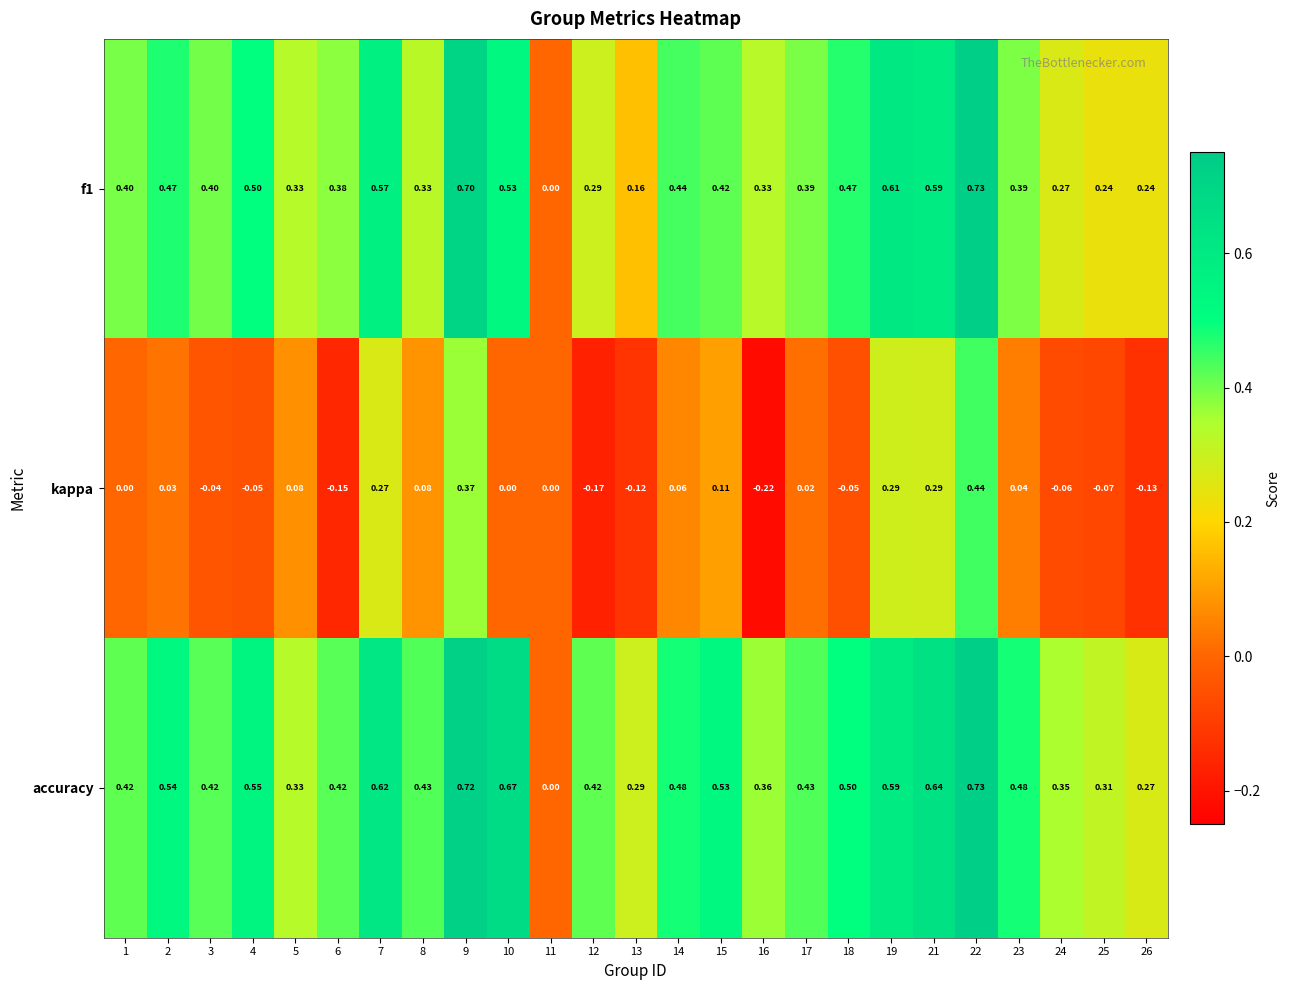

Which series has the largest total across all categories?

accuracy